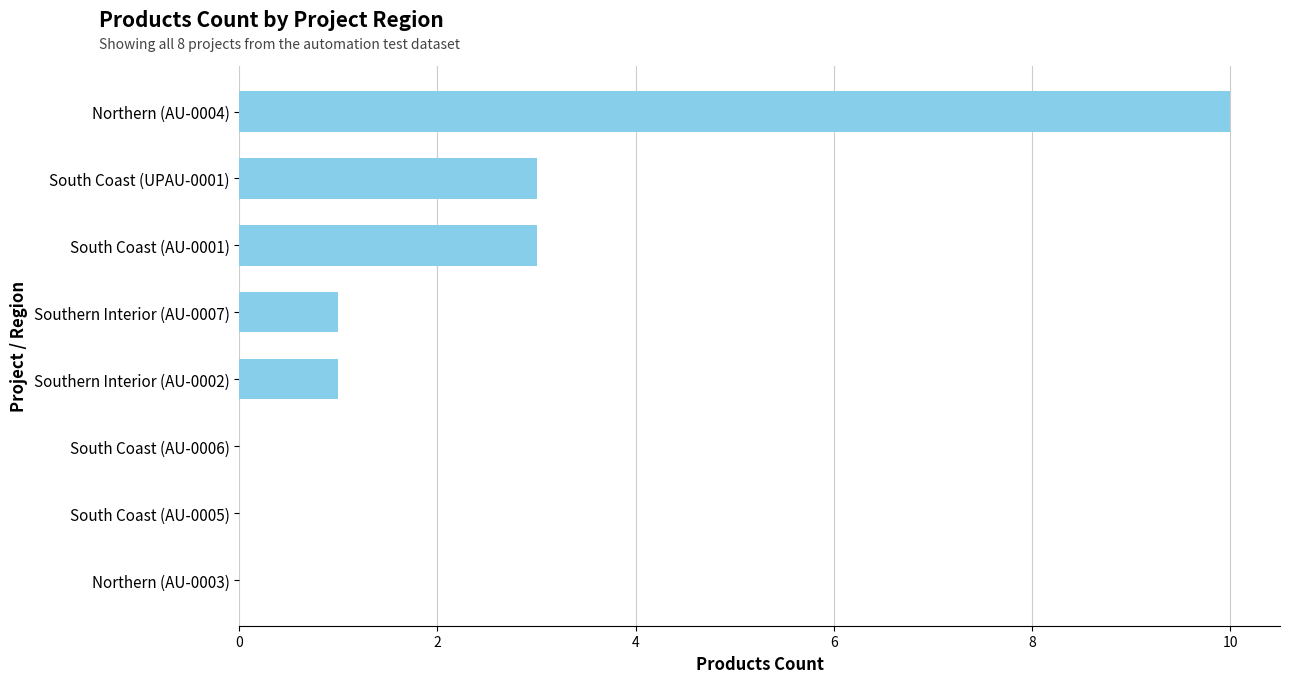

What is the change in value from Southern Interior (AU-0002) to South Coast (AU-0001)?

+2